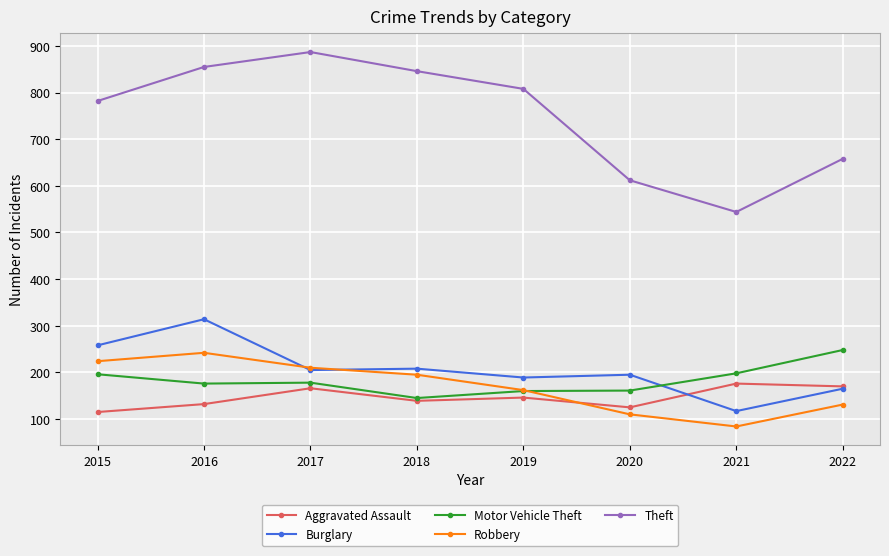

Where is the first local minimum for Theft?

2021